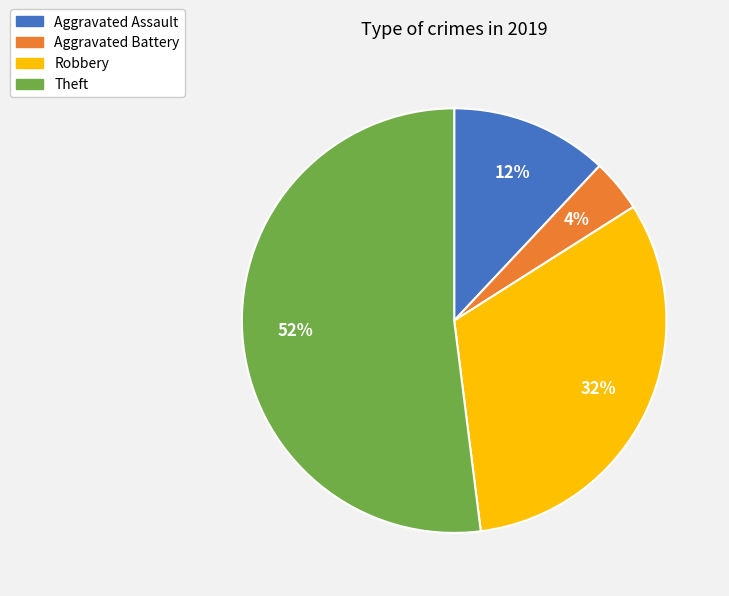

What is the largest slice in the pie chart?

Theft